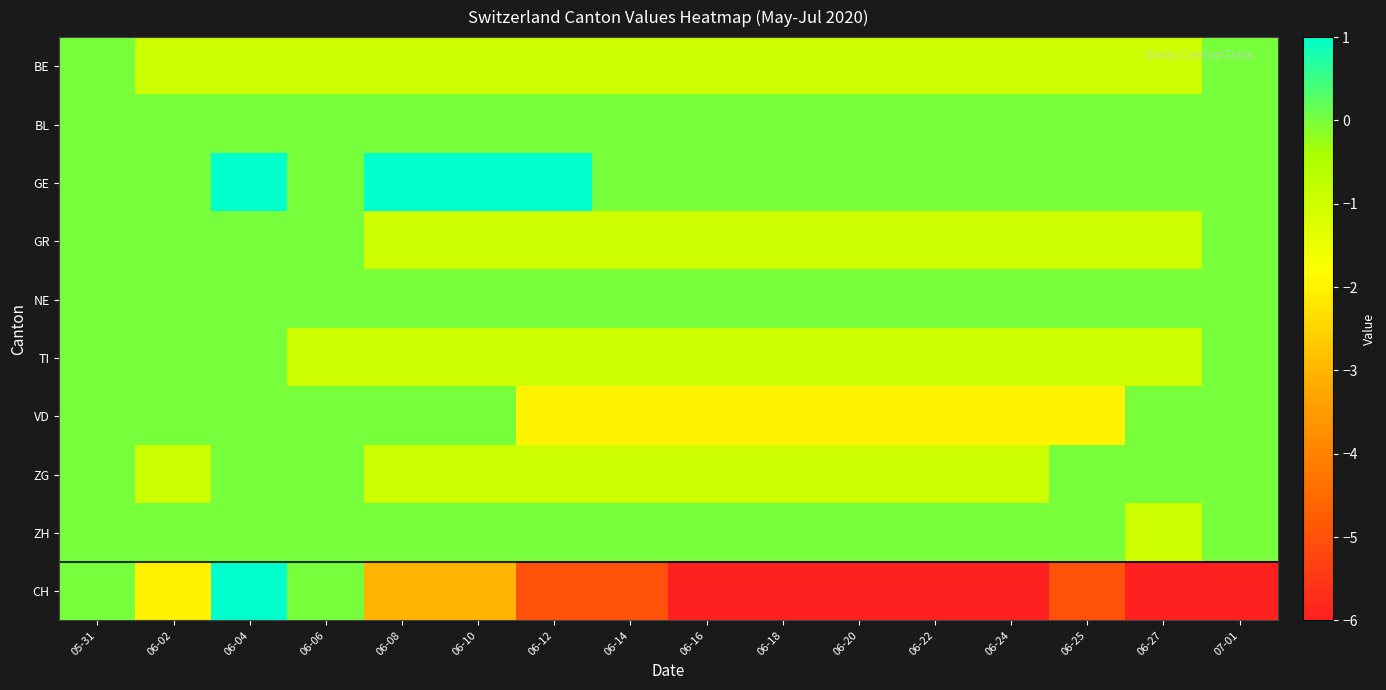

What is the minimum value shown in the chart?

-6